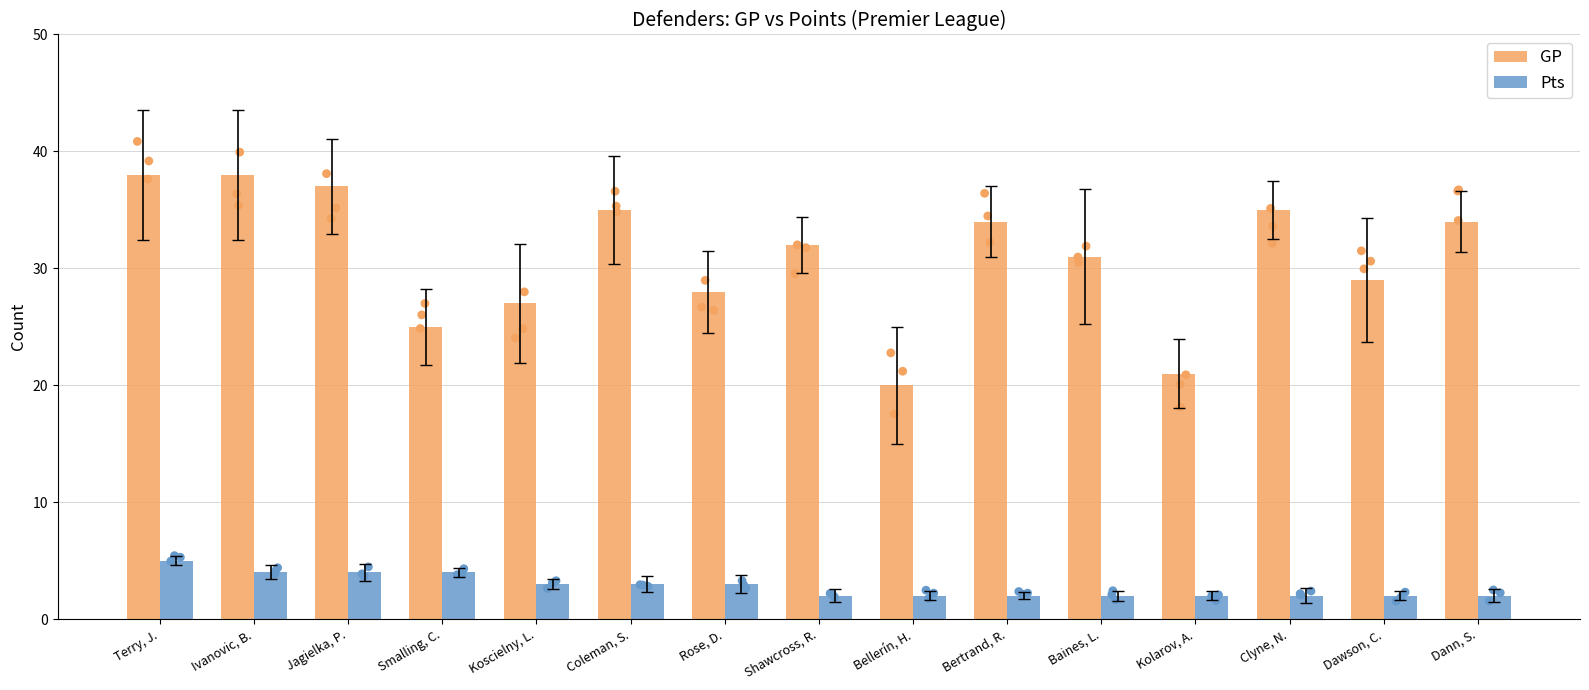

At which category is the sum across all series the highest?

Terry, J.